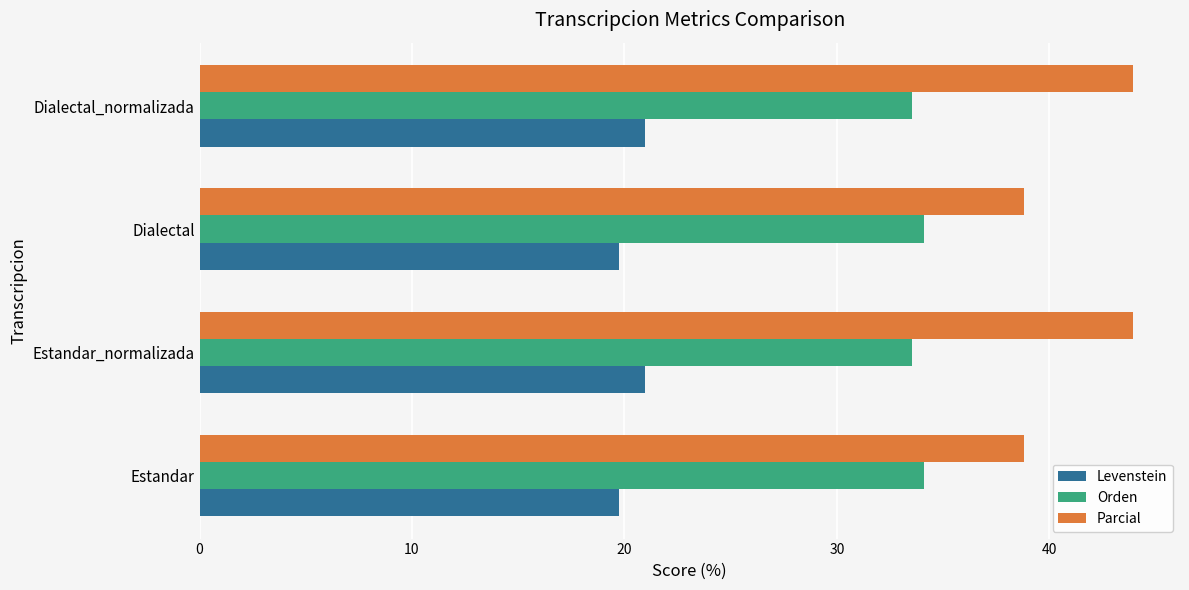

What is the average value of the Parcial series?

41.4